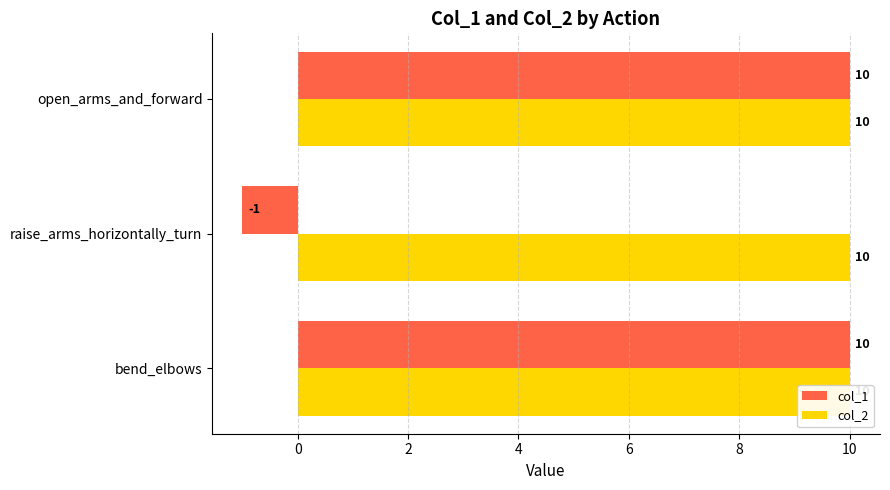

True or false: col_2 has a value of 0.5 at 0.

False